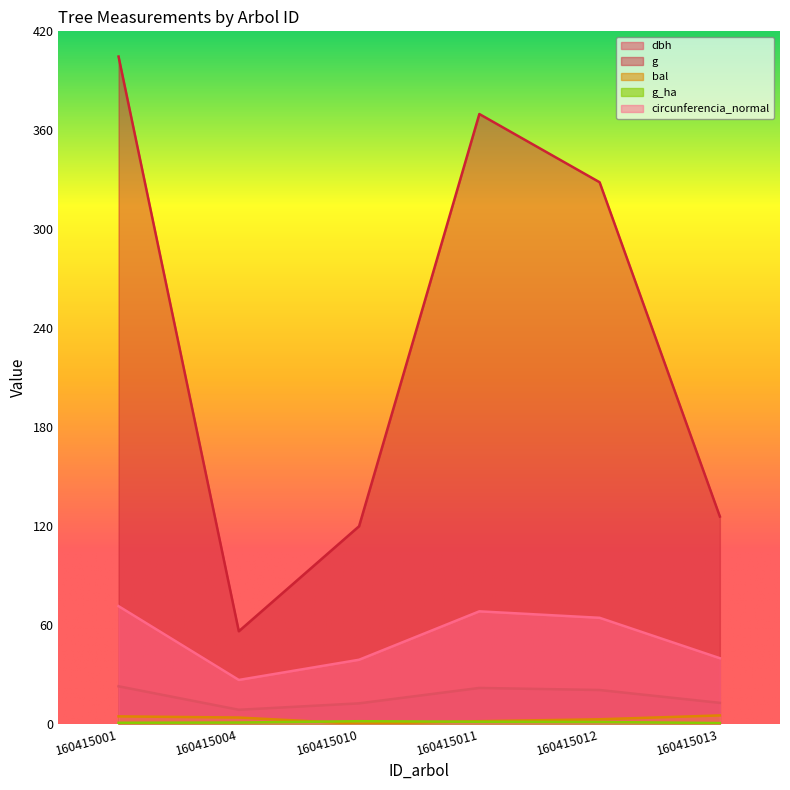

True or false: g_ha has a value of 0.7 at 160415013.

False